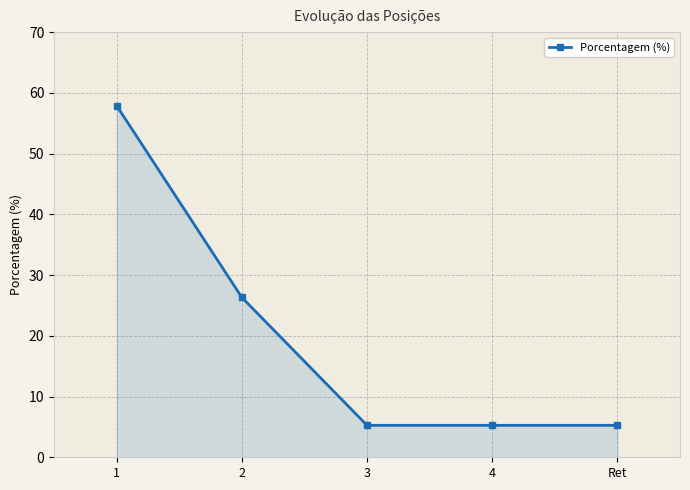

What is the maximum value shown in the chart?

57.9